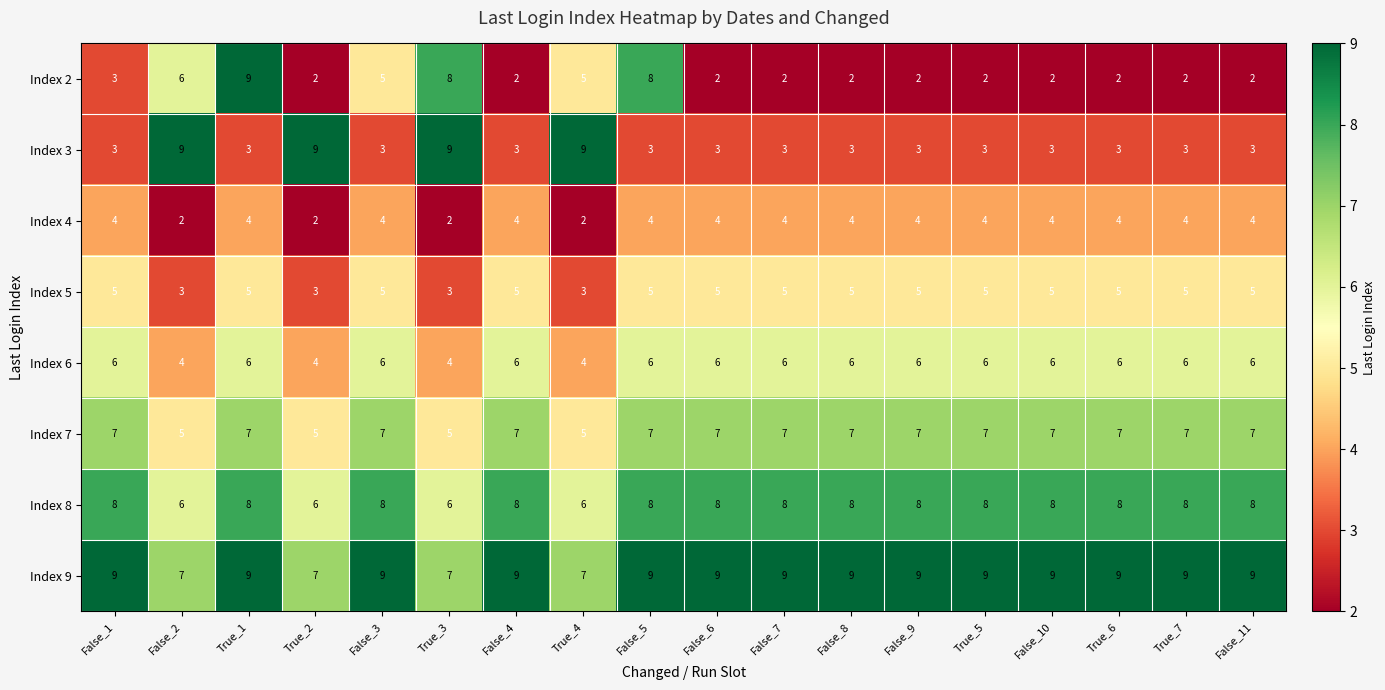

Which series has the largest range (max minus min)?

Index 2